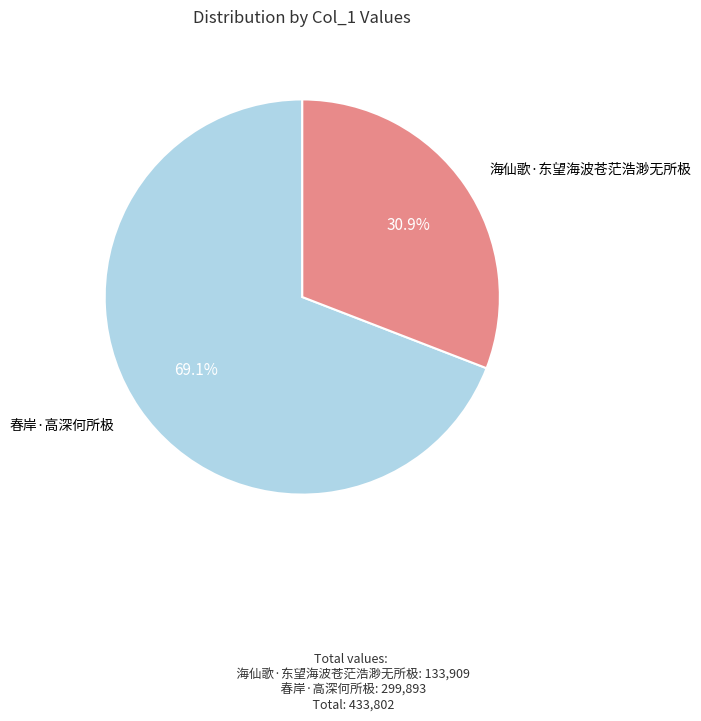

Is there any slice that represents more than half of the pie?

Yes